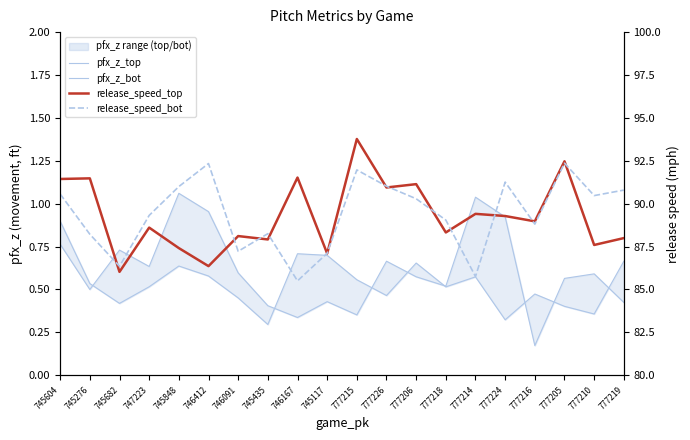

Where is the first local minimum for pfx_z_bot?

745276